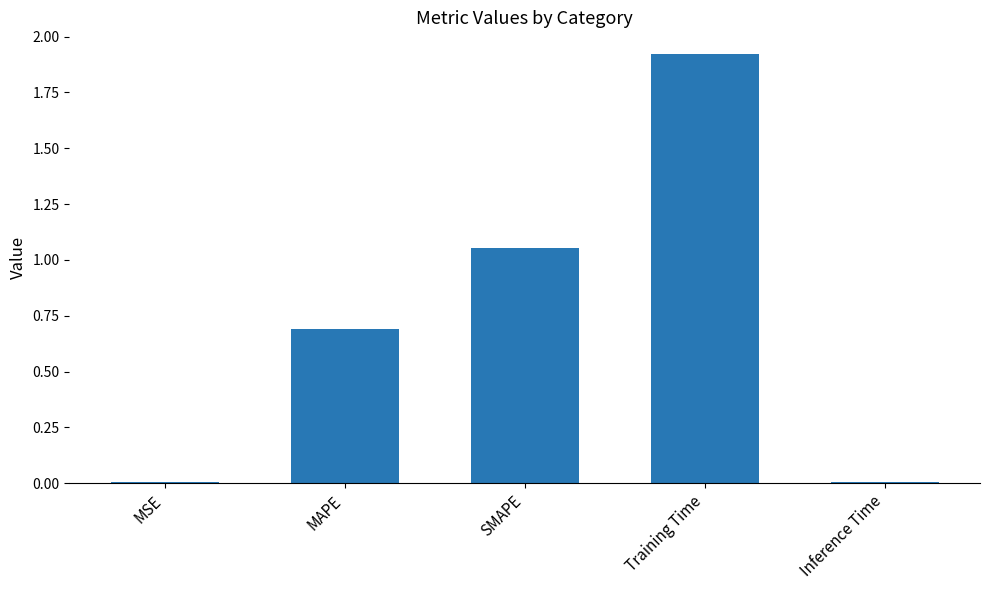

Which label corresponds to the largest value in the chart?

Training Time